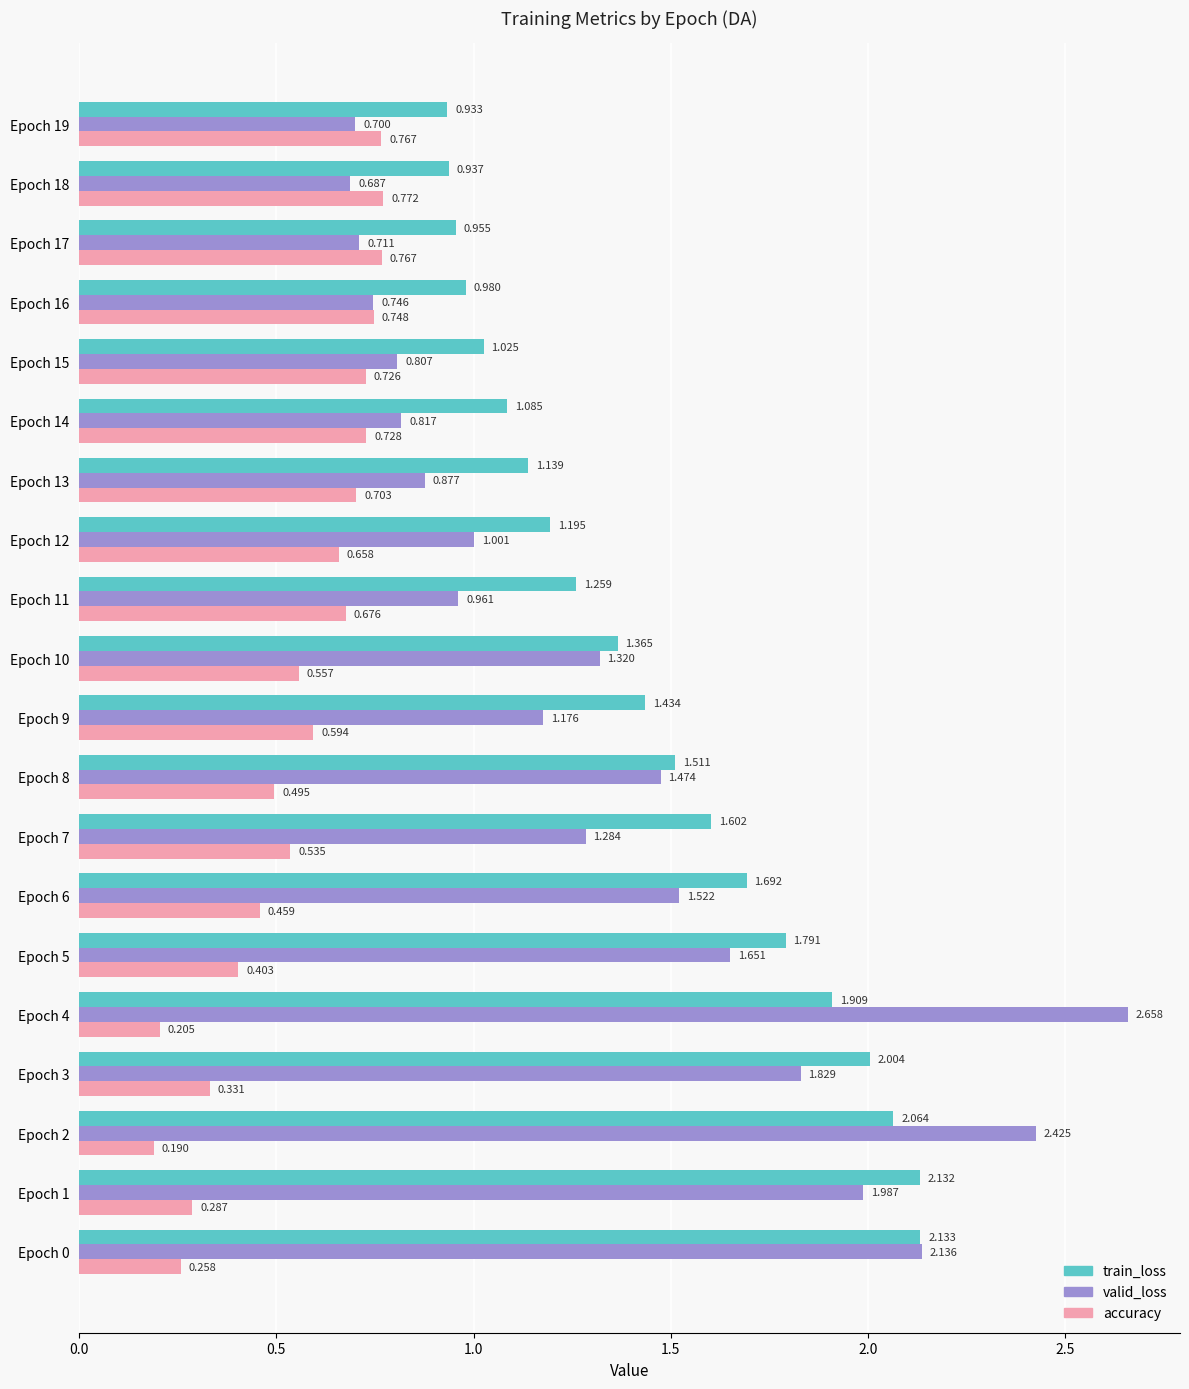

Is the value of valid_loss at Epoch 4 greater than the value of accuracy at Epoch 7?

Yes